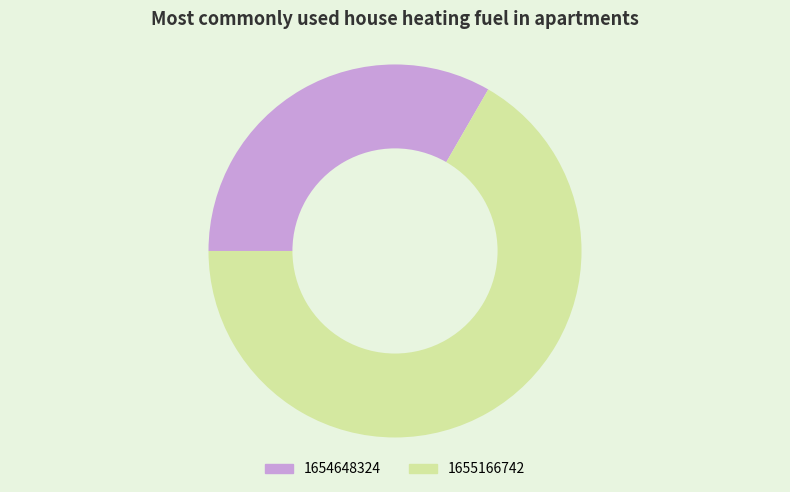

Rank the categories by value from highest to lowest.

1655166742, 1654648324